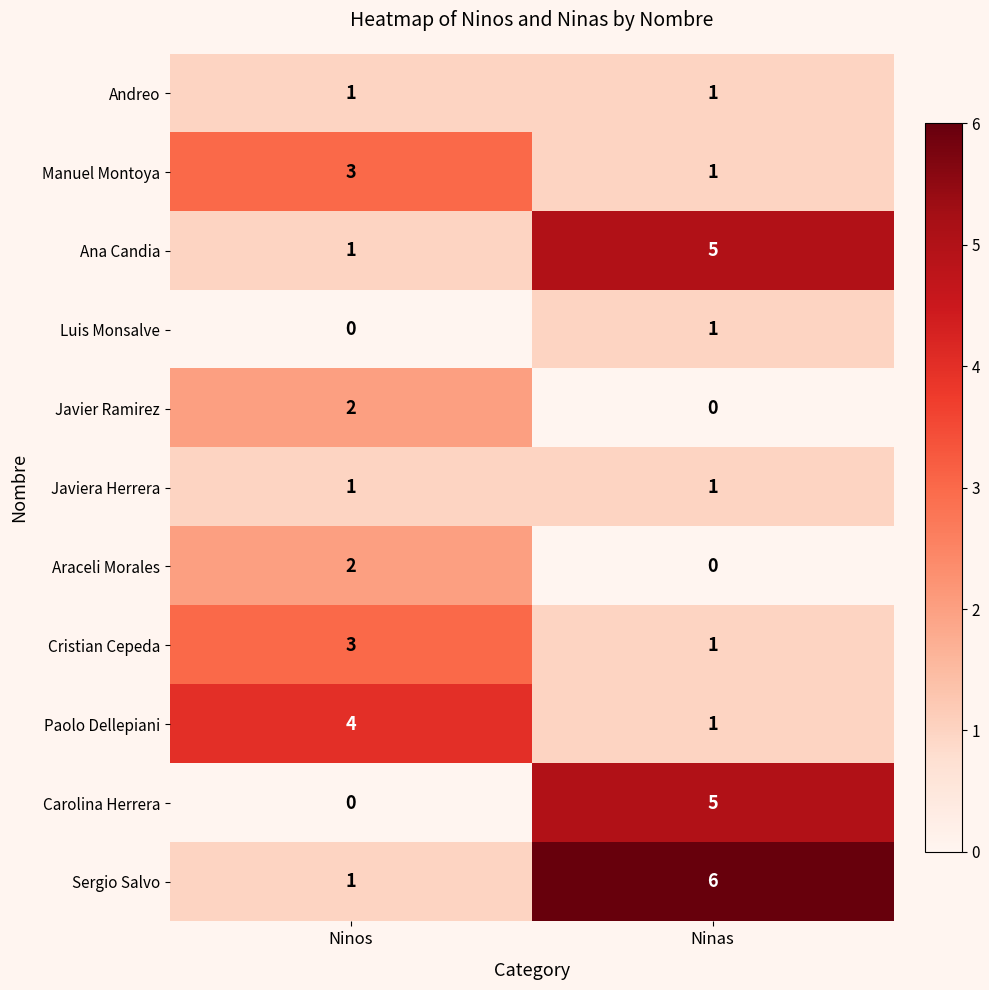

What is the spread (max minus min) of values at Ninas?

6